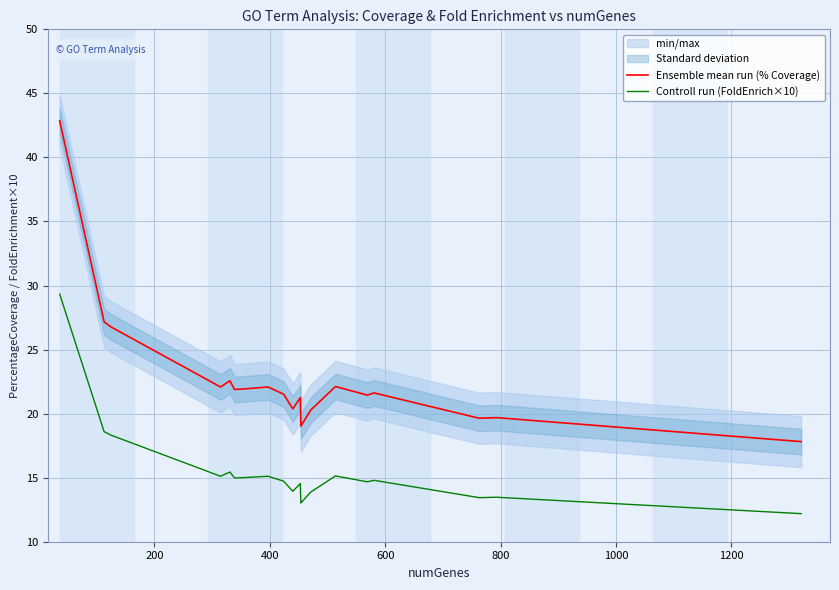

At how many categories does at least one series exceed 39?

1